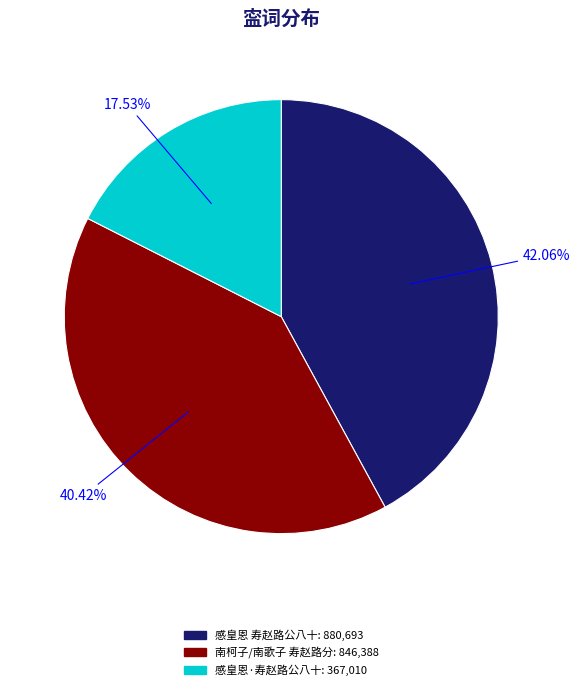

True or false: 感皇恩 寿赵路公八十 accounts for 42% of the total.

True